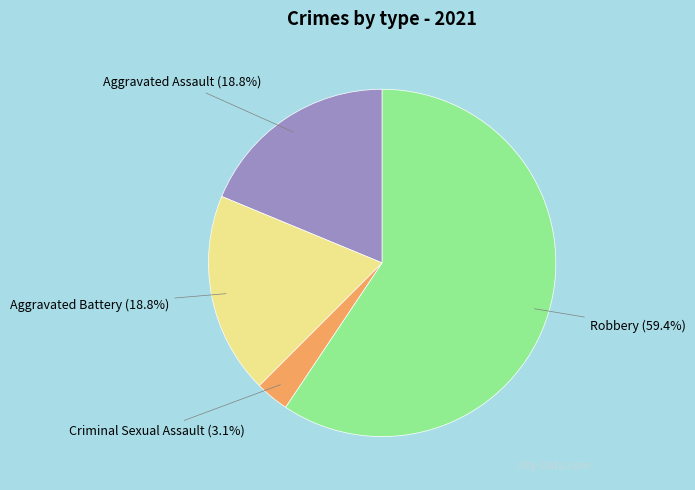

Which category has the smallest portion of the pie?

Criminal Sexual Assault